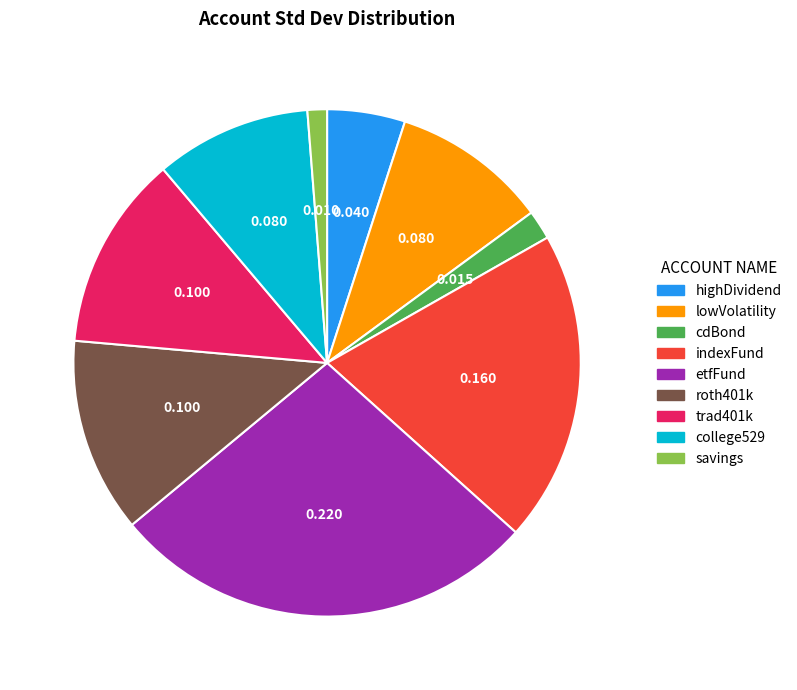

What is the smallest slice in the pie chart?

savings